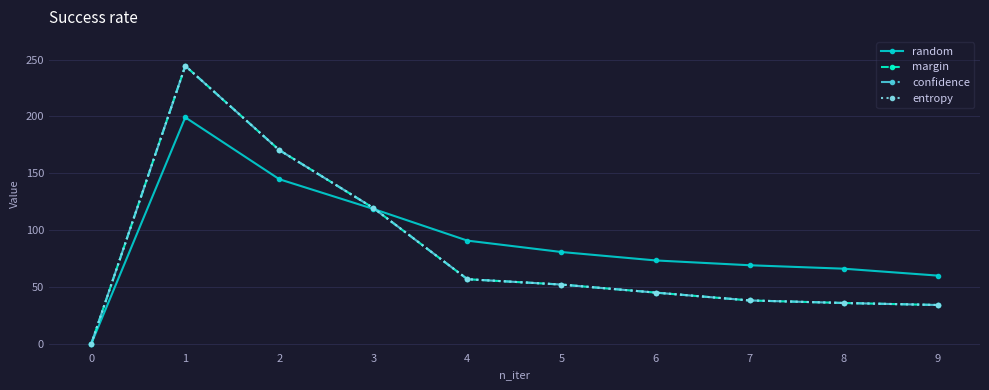

True or false: confidence has more than 0 points higher than both neighbors.

True